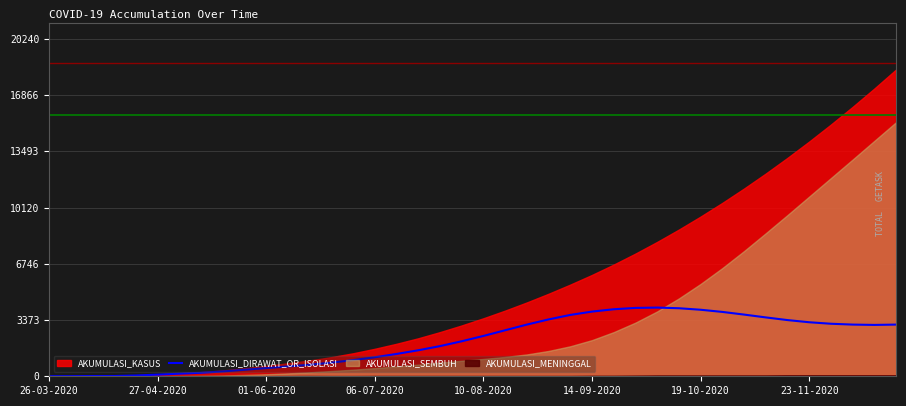

What is the maximum value for AKUMULASI_DIRAWAT_OR_ISOLASI?

4120